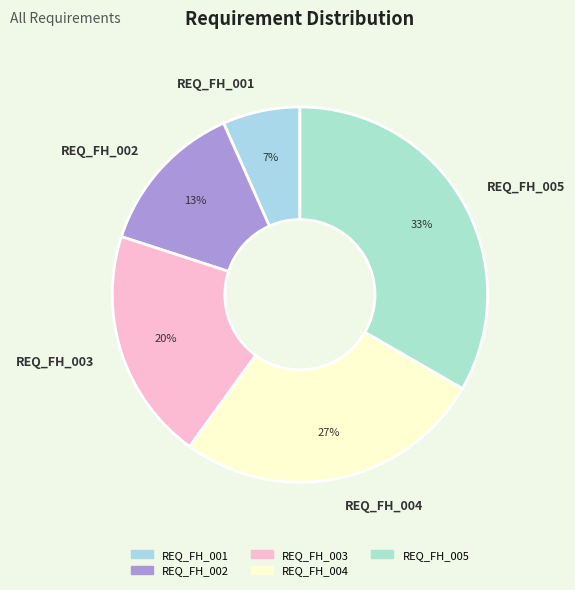

Which slice is the smallest?

REQ_FH_001